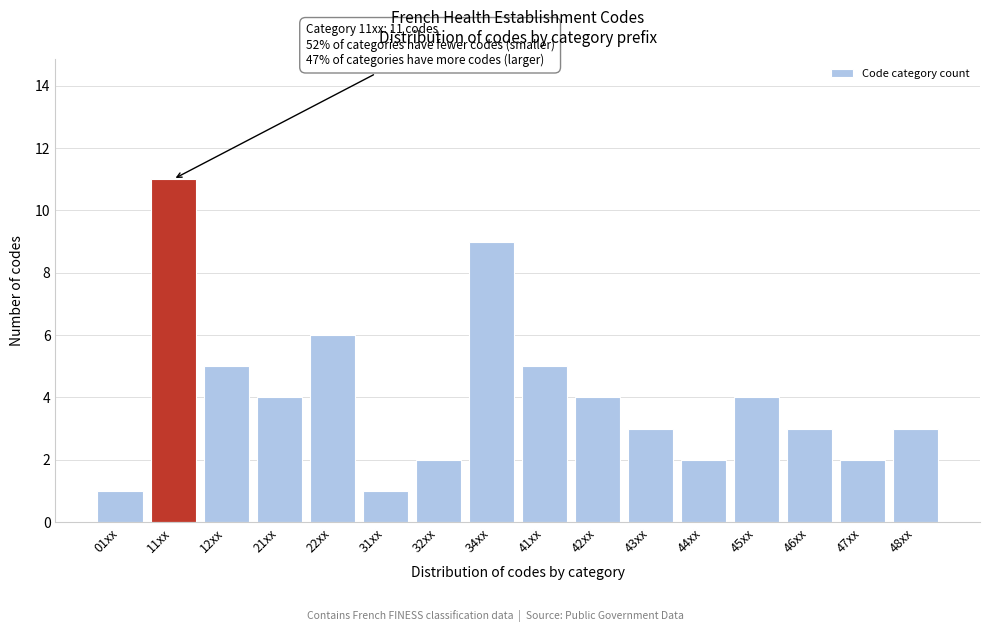

Reading left to right, extract all data points from this chart.

1	11	5	4	6	1	2	9	5	4	3	2	4	3	2	3